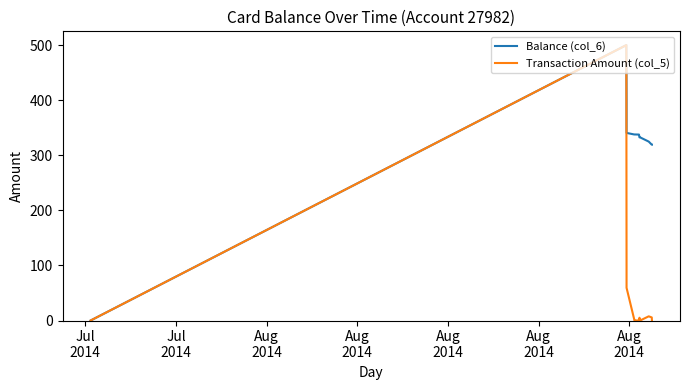

What is the greatest value displayed?

500.0